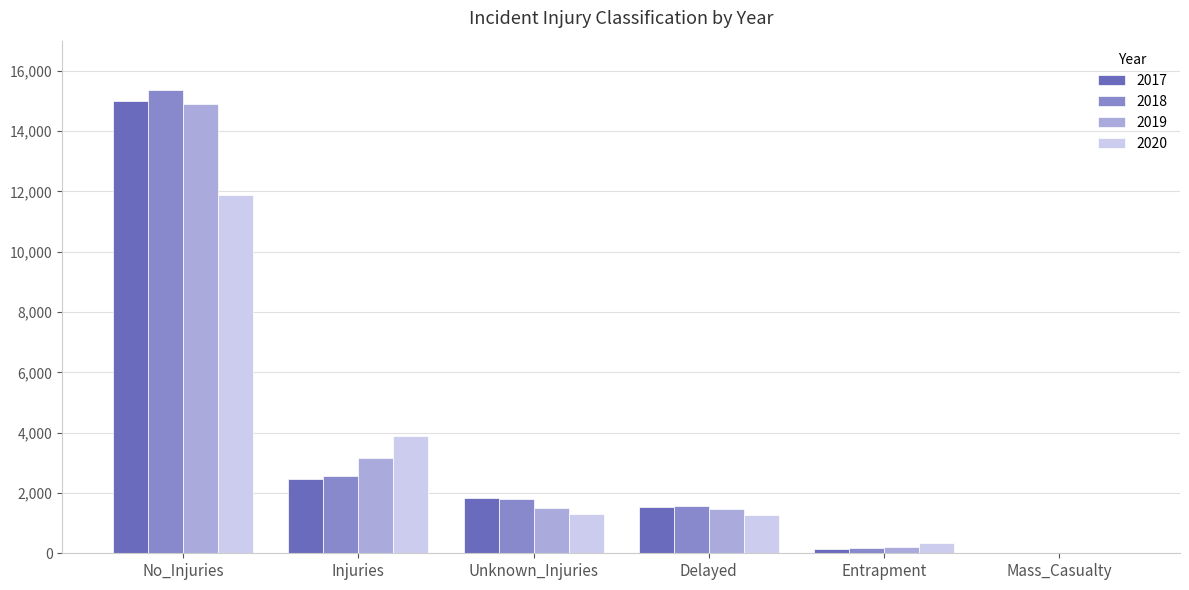

Where is 2017 nearest to the value 7496?

Injuries